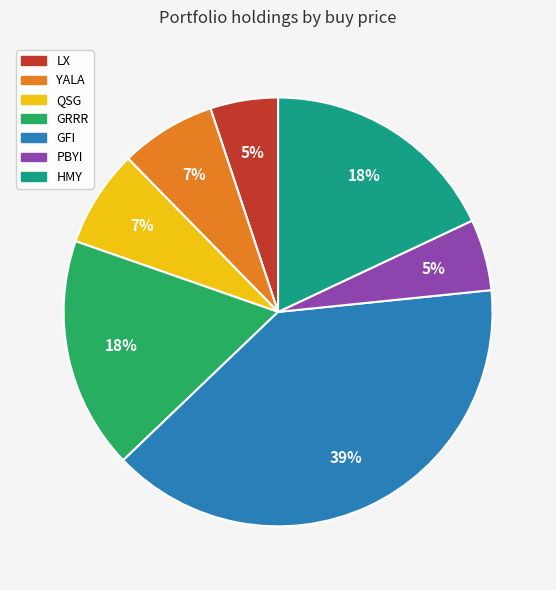

Do PBYI and HMY together represent more than half of the pie?

No